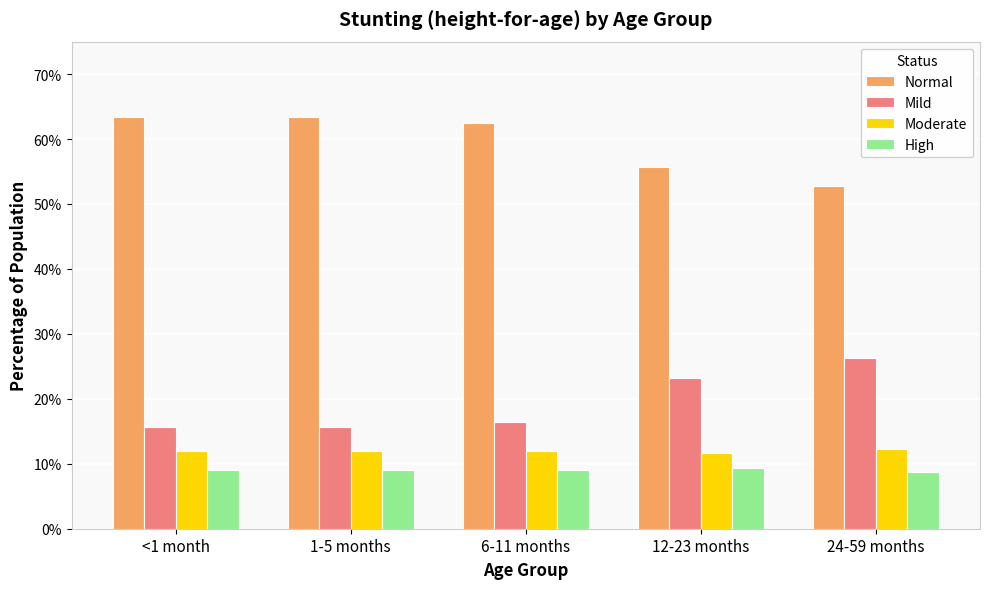

At how many categories does at least one series exceed 0?

5